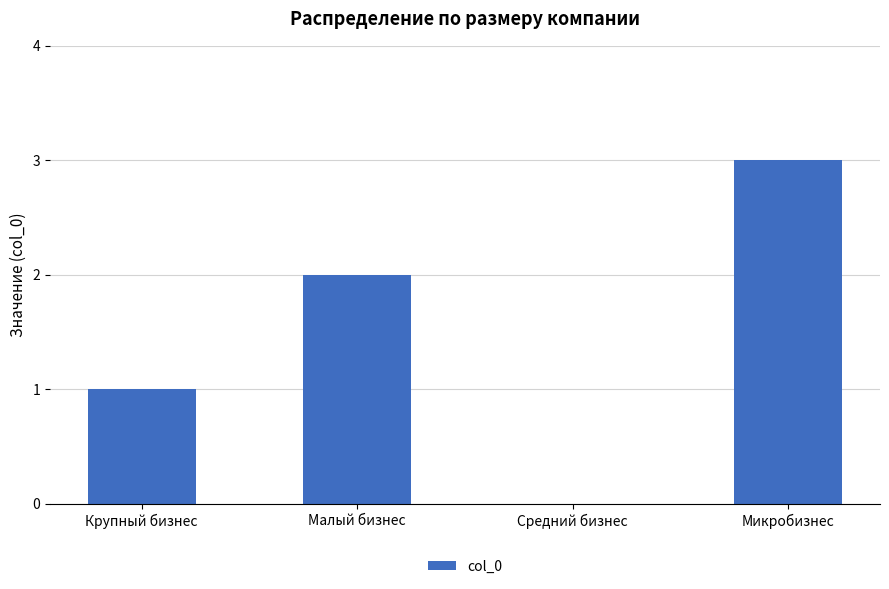

What is the sum of the values at Крупный бизнес and Микробизнес?

4